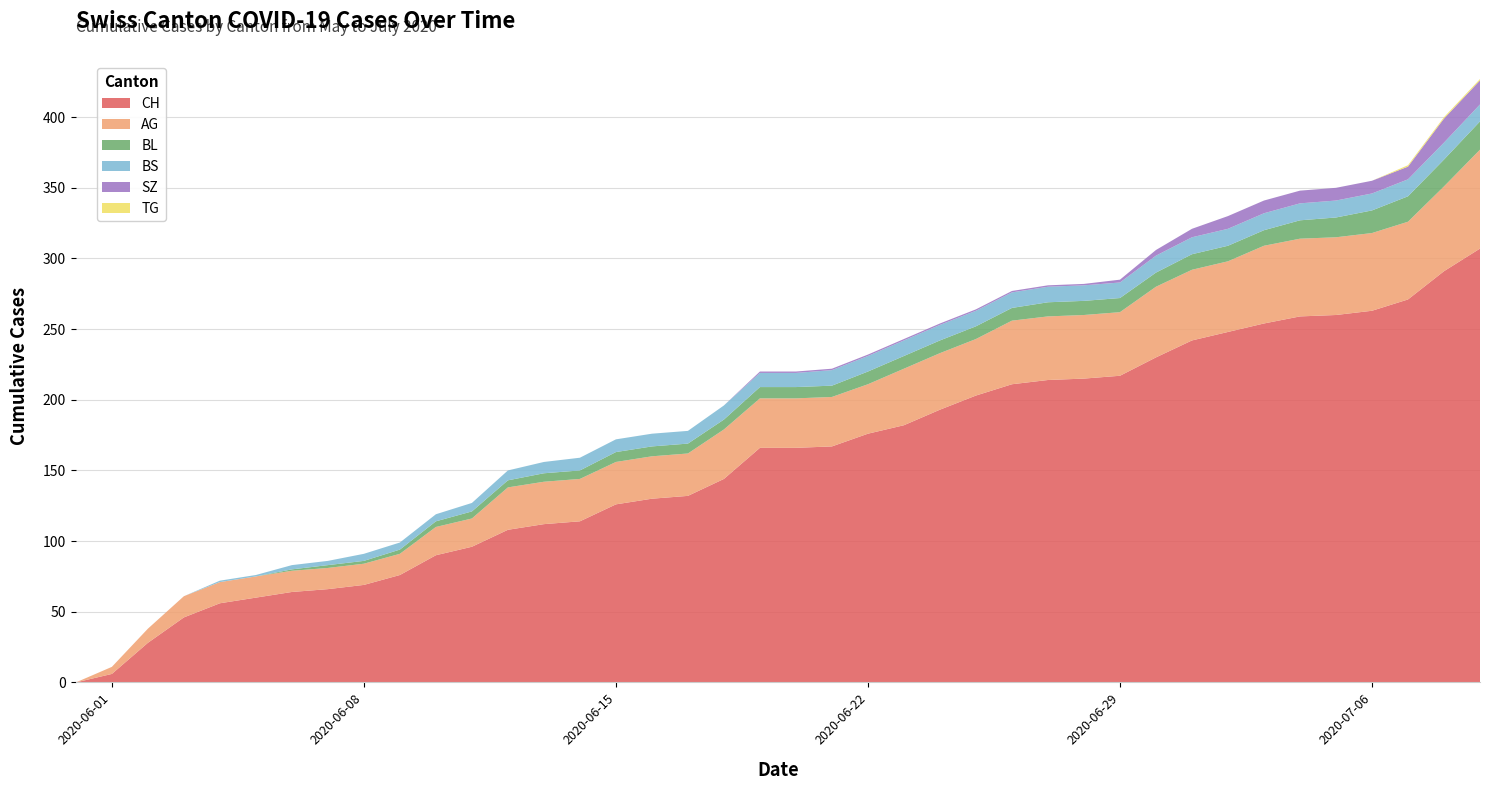

Reading right to left, list all the values displayed in this chart.

AG: 70	60	55	55	55	55	55	50	50	50	45	45	45	45	40	40	40	35	35	35	35	35	30	30	30	30	30	30	20	20	15	15	15	15	15	15	15	10	5	0
BL: 20	19	18	16	14	13	11	11	11	10	10	10	10	9	9	9	9	9	8	8	8	7	7	7	7	6	6	5	5	4	3	2	2	1	0	0	0	0	0	0
BS: 12	12	12	12	12	12	12	12	12	12	11	11	11	11	11	11	11	11	11	10	10	10	9	9	9	9	8	7	6	5	5	5	3	3	1	1	0	0	0	0
SZ: 17	17	9	9	9	9	9	9	6	4	2	1	1	1	1	1	1	1	1	1	1	0	0	0	0	0	0	0	0	0	0	0	0	0	0	0	0	0	0	0
TG: 1	1	1	0	0	0	0	0	0	0	0	0	0	0	0	0	0	0	0	0	0	0	0	0	0	0	0	0	0	0	0	0	0	0	0	0	0	0	0	0
CH: 307	291	271	263	260	259	254	248	242	230	217	215	214	211	203	193	182	176	167	166	166	144	132	130	126	114	112	108	96	90	76	69	66	64	60	56	46	28	6	0